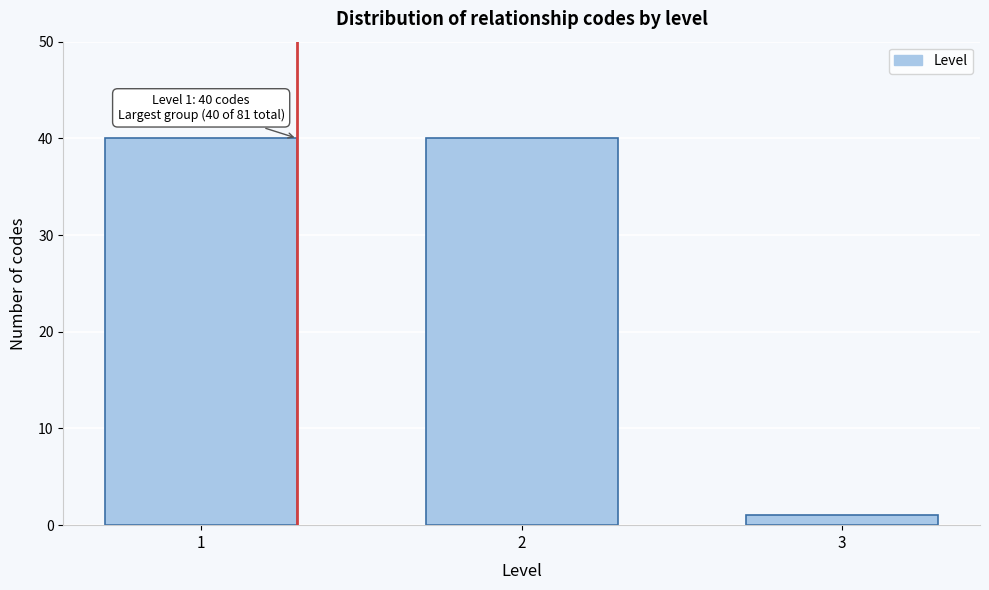

Reading left to right, what are all the values shown in this chart?

1=40	2=40	3=1